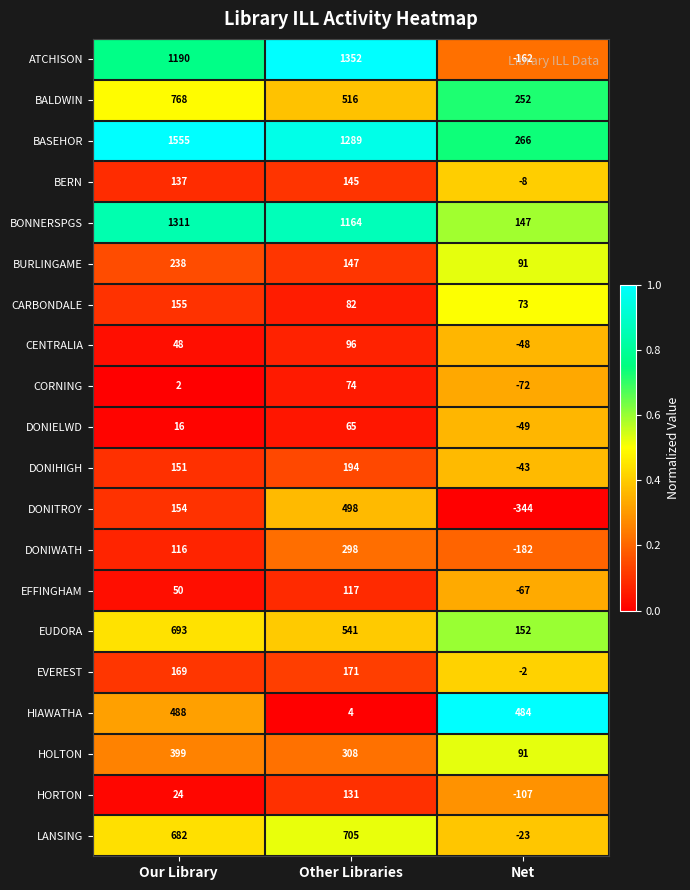

At which category does the chart reach its minimum across all series?

Net